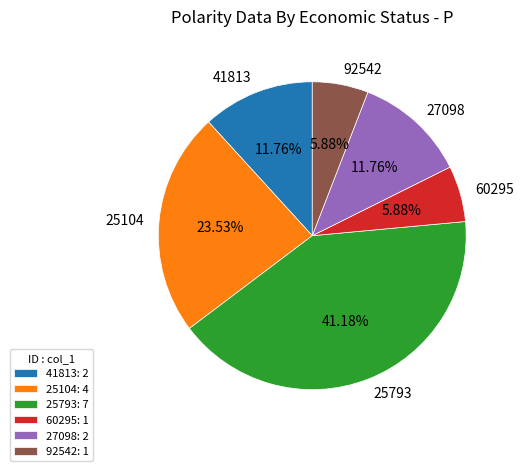

To the nearest percent, what portion does 27098 represent?

12%